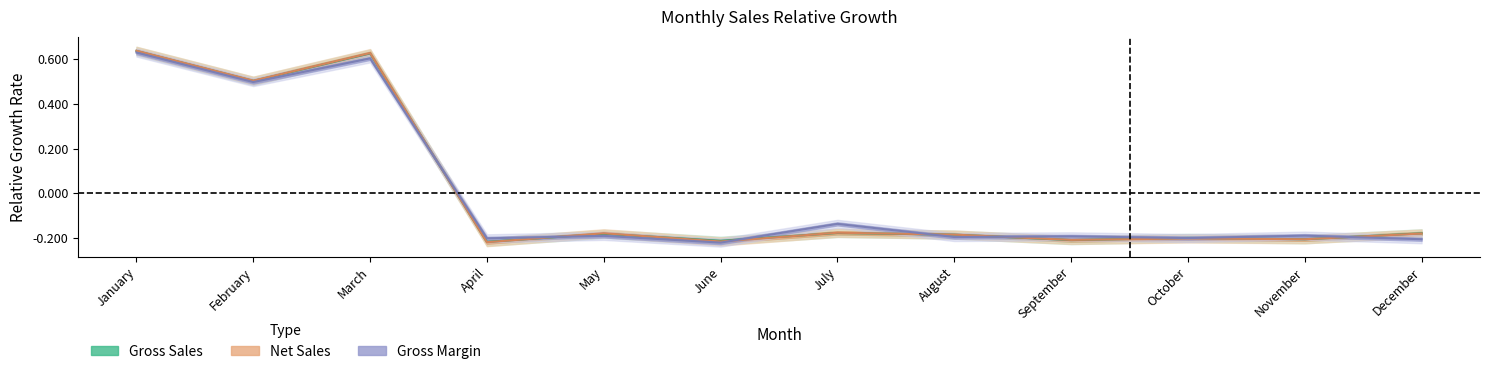

Which series has the largest total across all categories?

Gross Sales